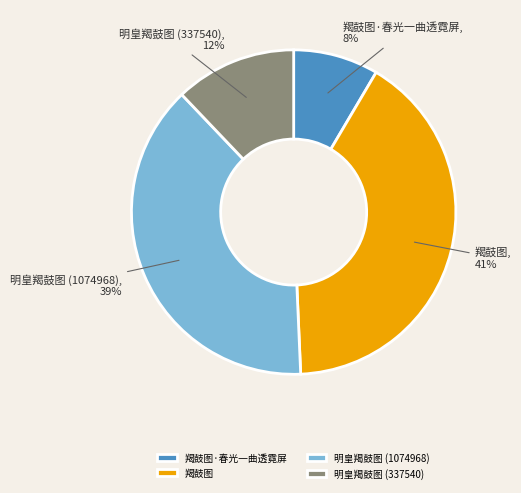

How many slices are in this pie chart?

4